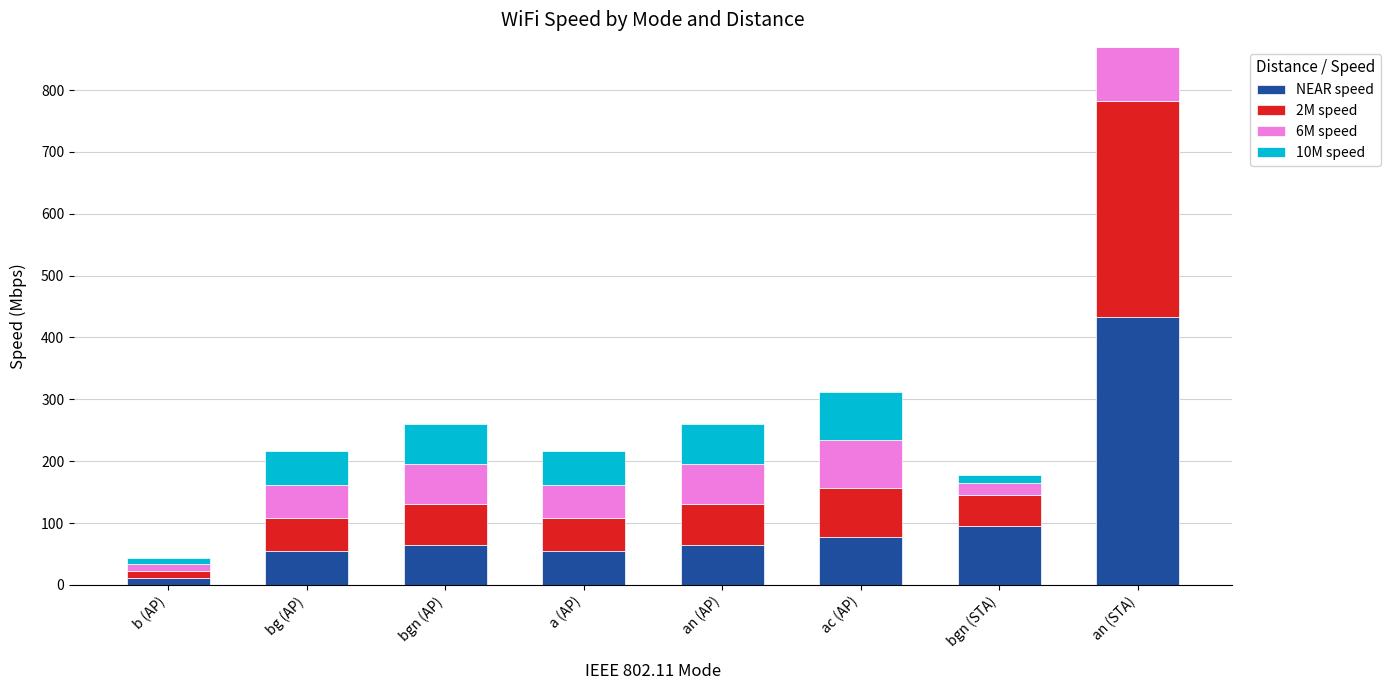

What is the highest value of the NEAR speed series?

433